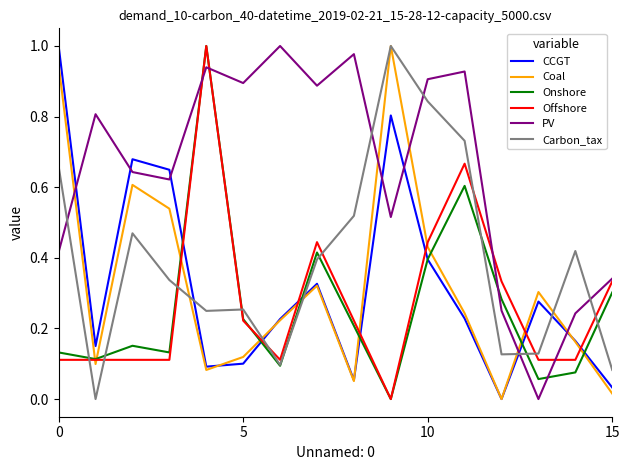

How many times do Coal and PV cross each other?

5